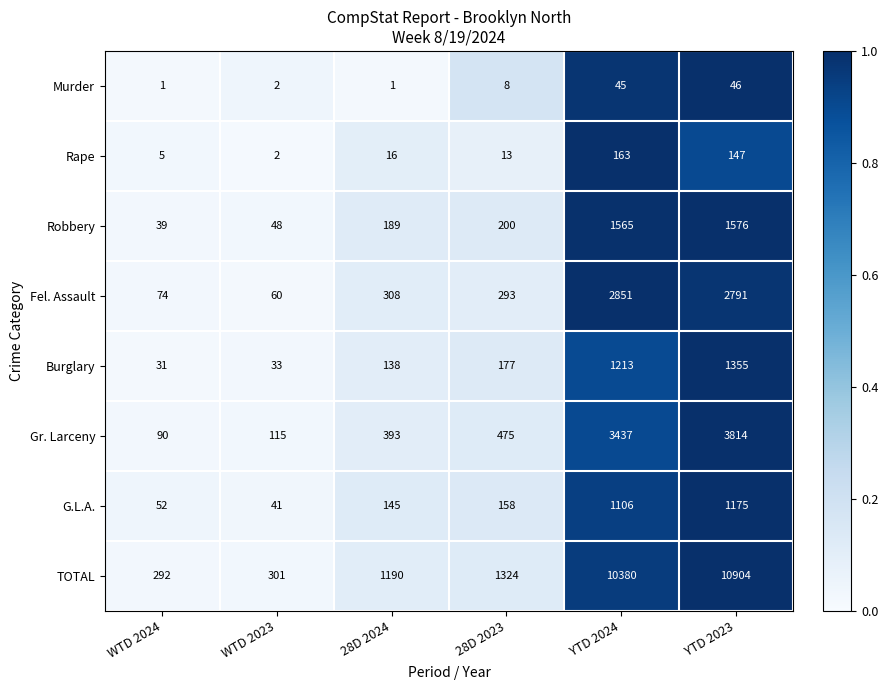

Which label corresponds to the largest value in the chart?

YTD 2023